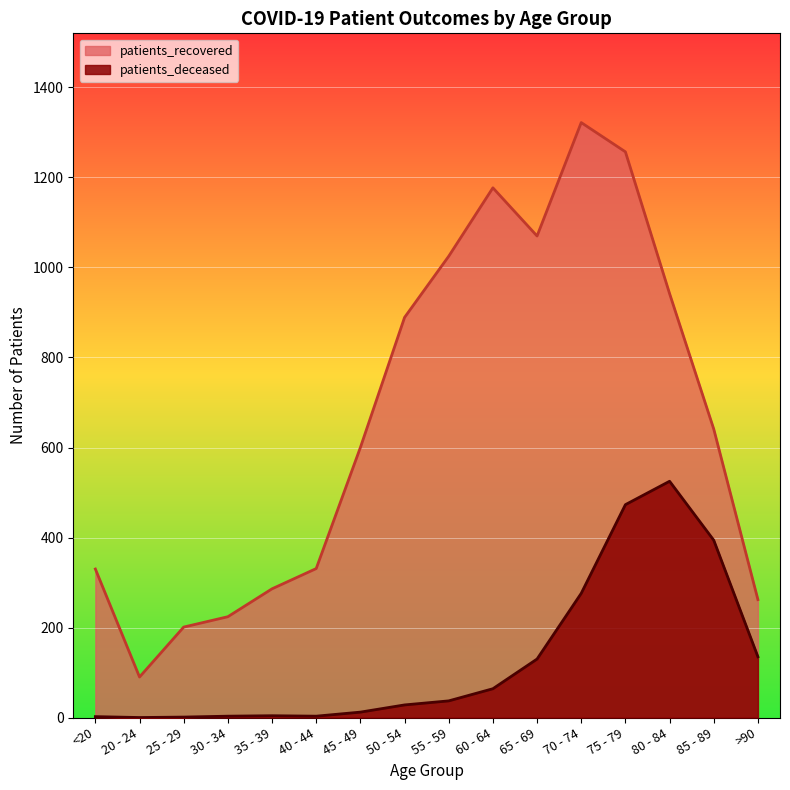

Does the chart display data point markers on the line(s)?

No